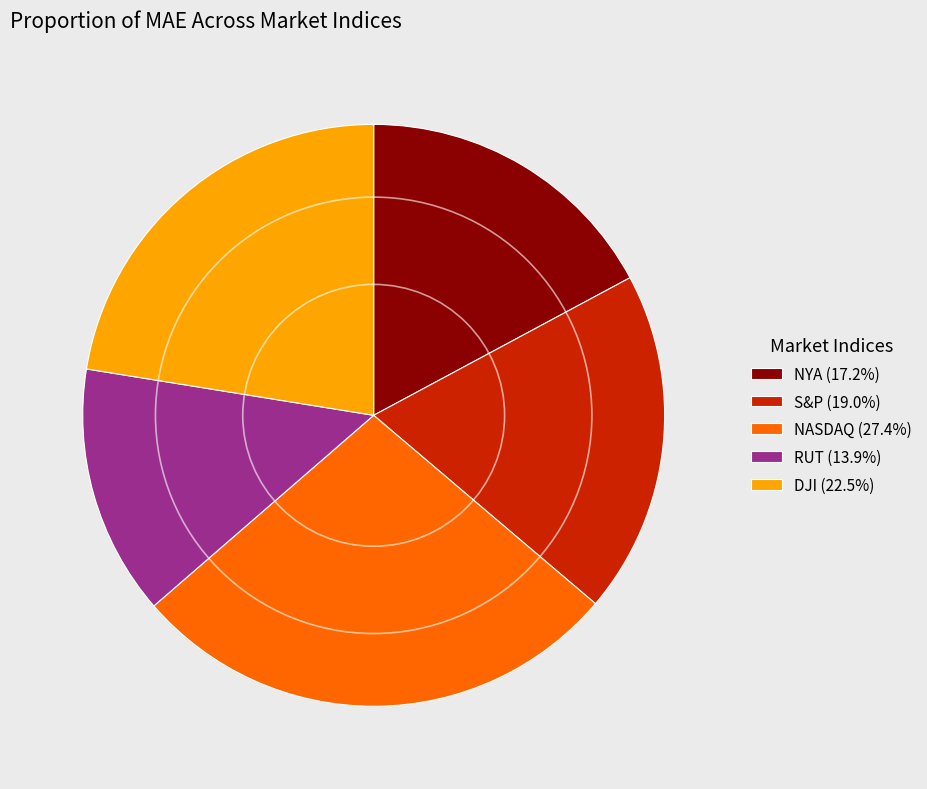

Count the number of slices in the pie.

5